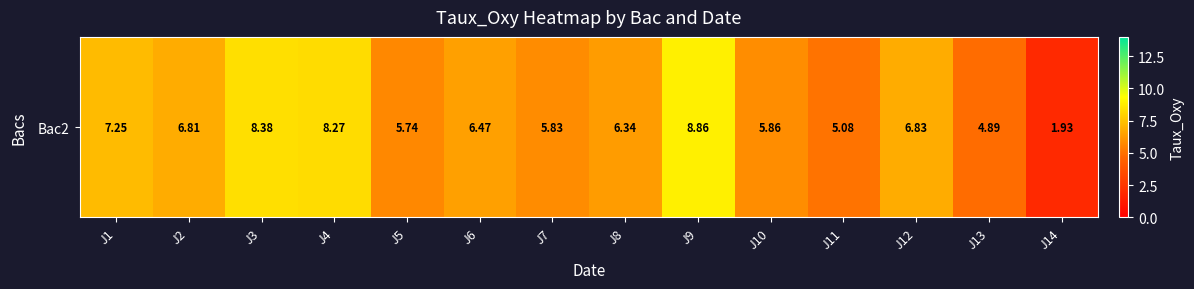

Reading left to right, list all the values displayed in this chart.

J1=7.2	J2=6.8	J3=8.4	J4=8.3	J5=5.7	J6=6.5	J7=5.8	J8=6.3	J9=8.9	J10=5.9	J11=5.1	J12=6.8	J13=4.9	J14=1.9